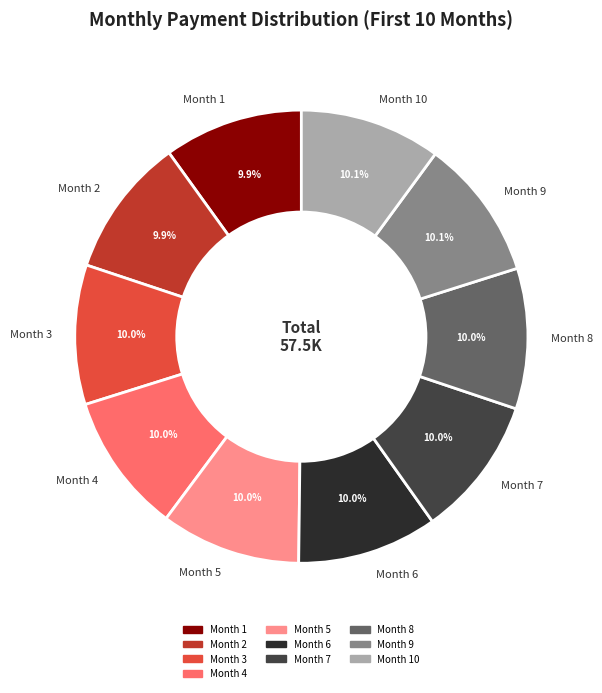

How many slices are in this pie chart?

10